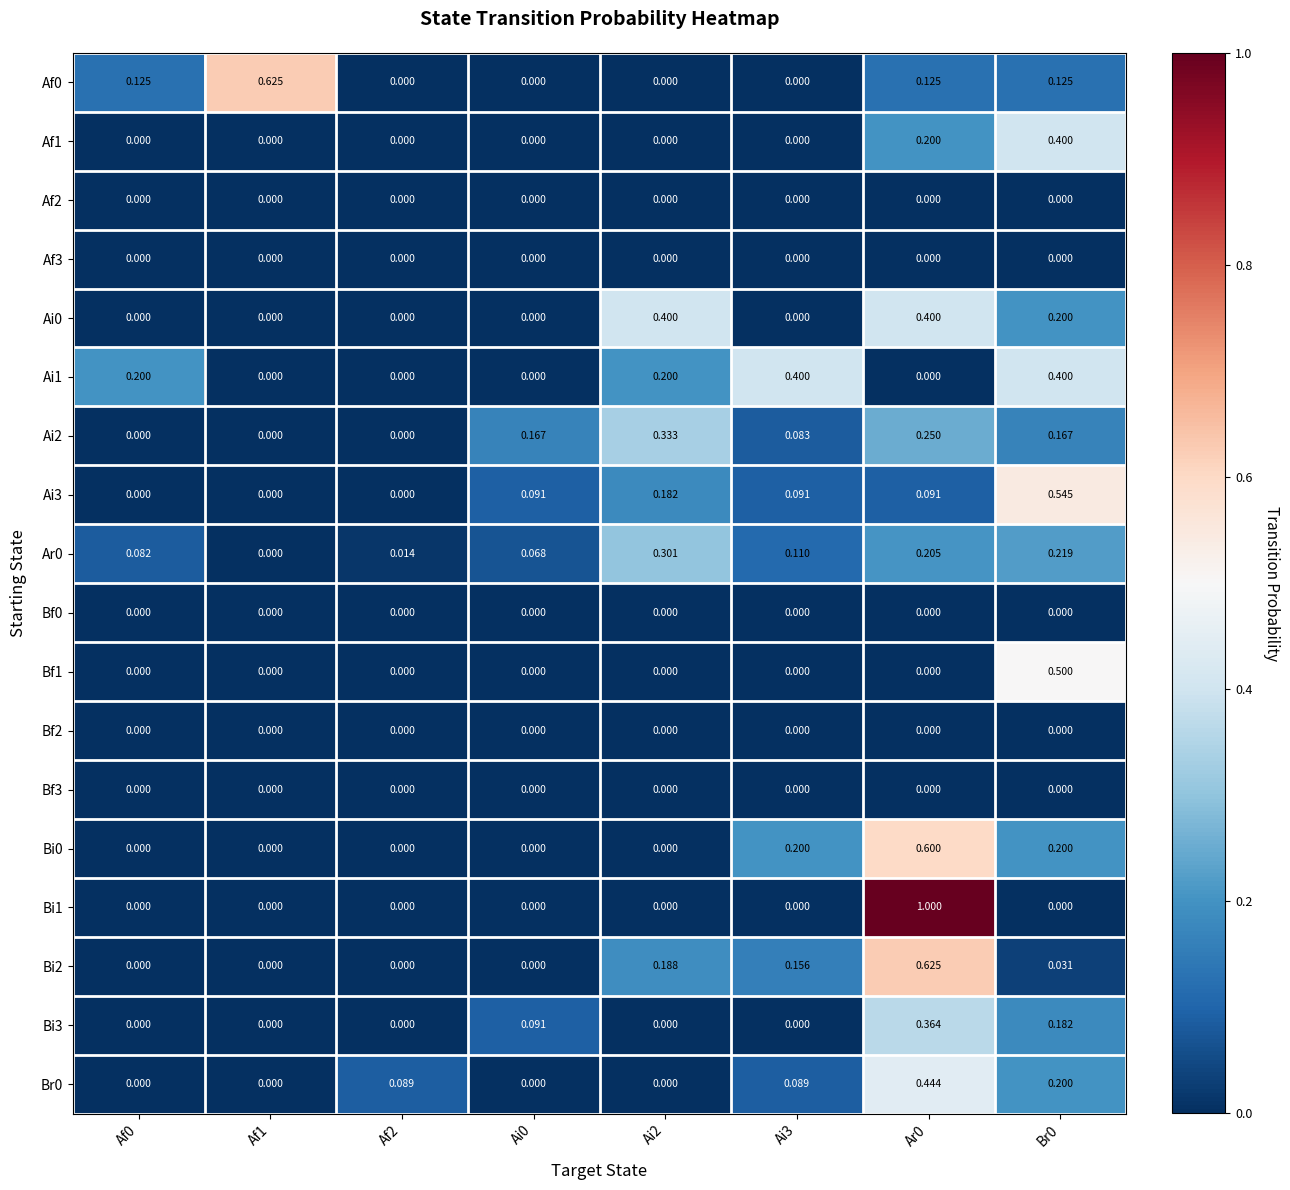

At how many categories does at least one series exceed 0?

8